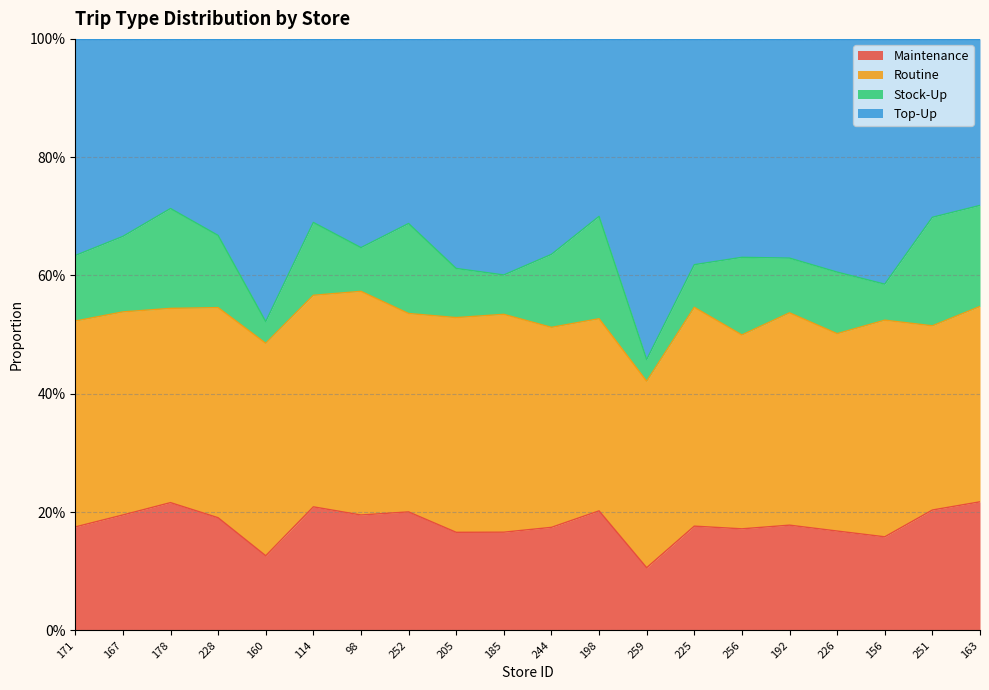

Is the value of Maintenance at 171 greater than the value of Top-Up at 160?

No